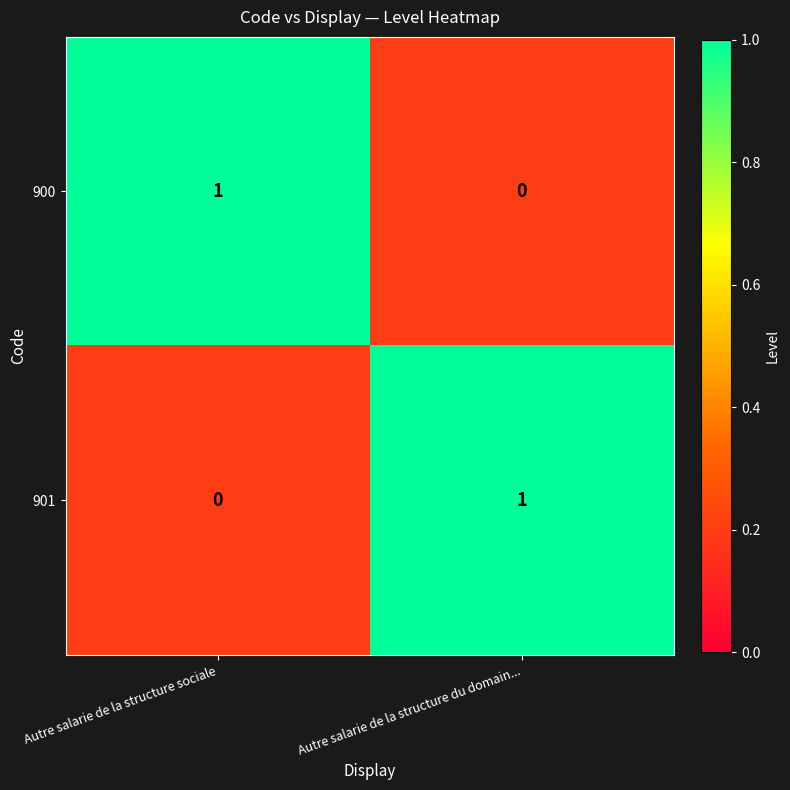

List the labels in order of 901 value, smallest first.

Autre salarie de la structure sociale, Autre salarie de la structure du domain...